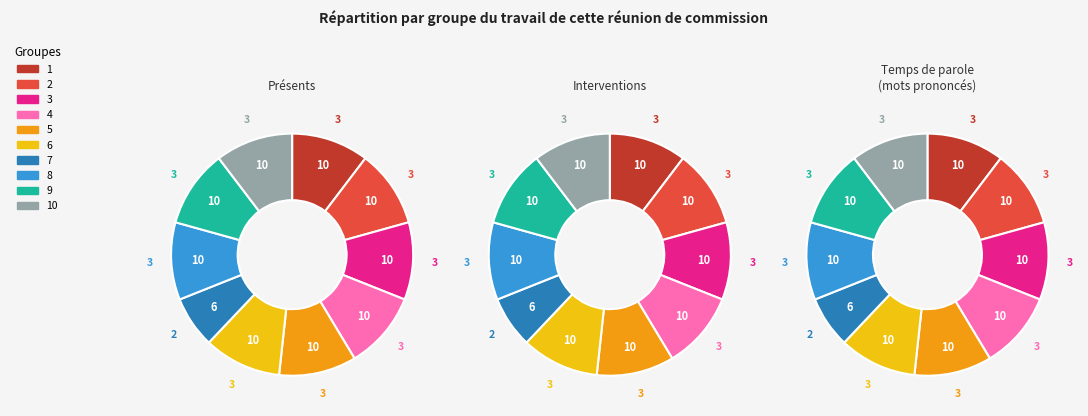

The 5 slice represents 10% of the pie. True or false?

True